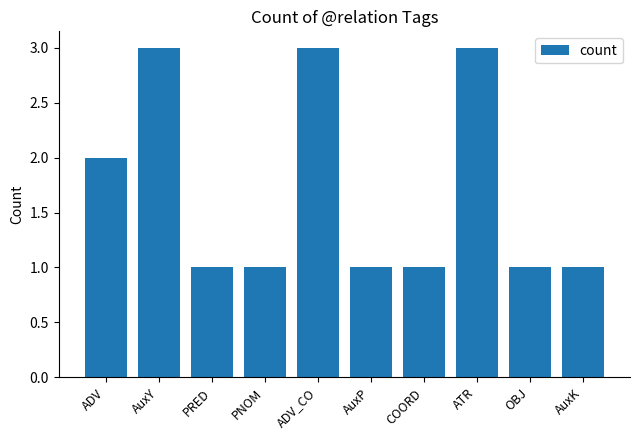

How many distinct data groups are displayed?

1